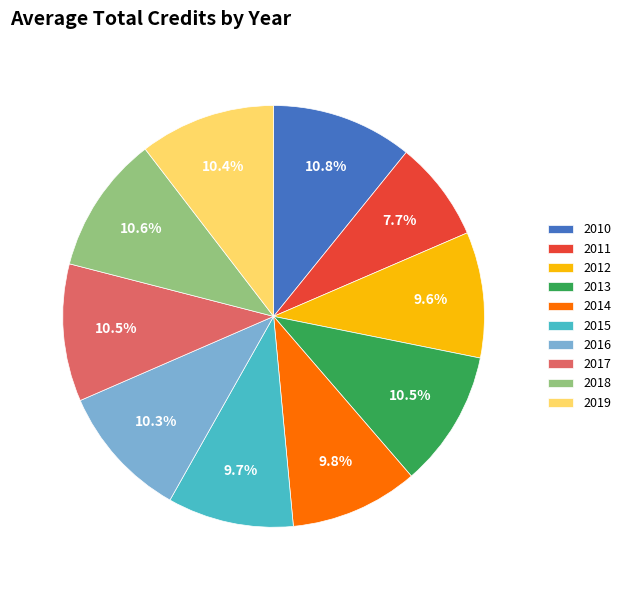

Approximately how many times larger is the value at 2011 compared to 2010?

0.7